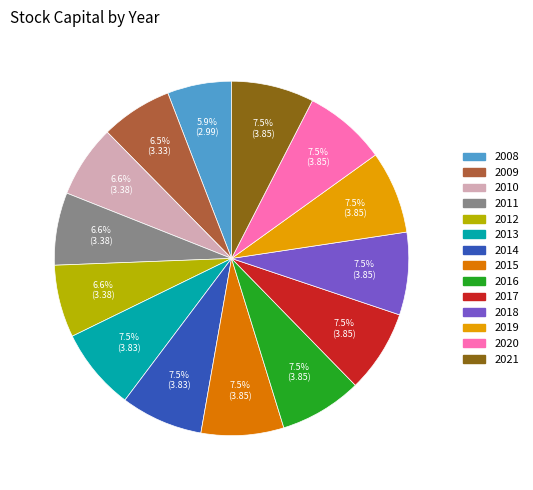

Which has a higher value, 2011 or 2013?

2013